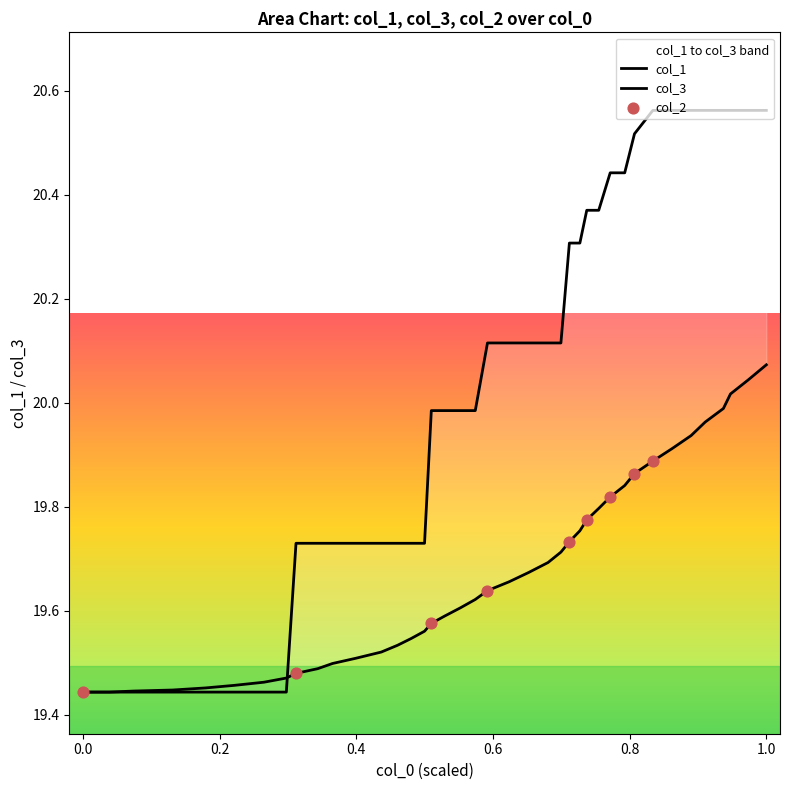

At how many categories does at least one series exceed 20?

20